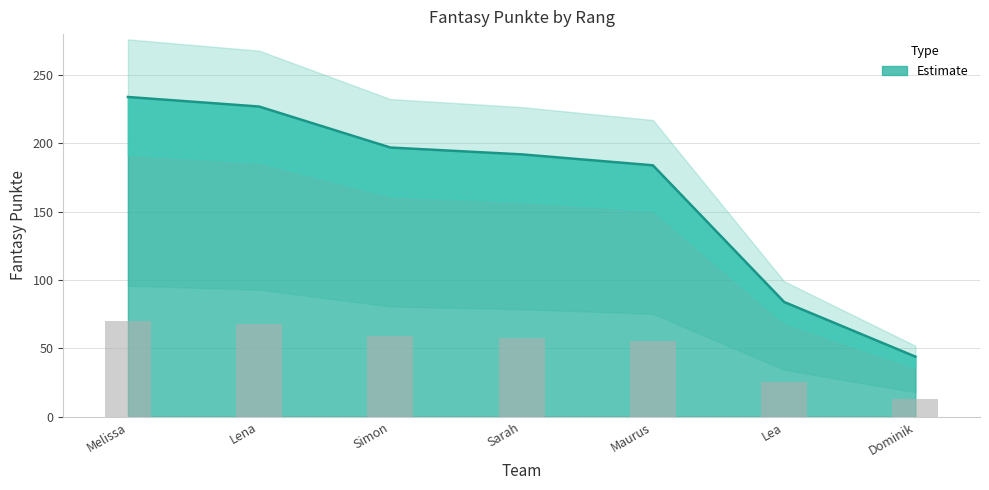

What is the difference between the second highest and second lowest values?

143